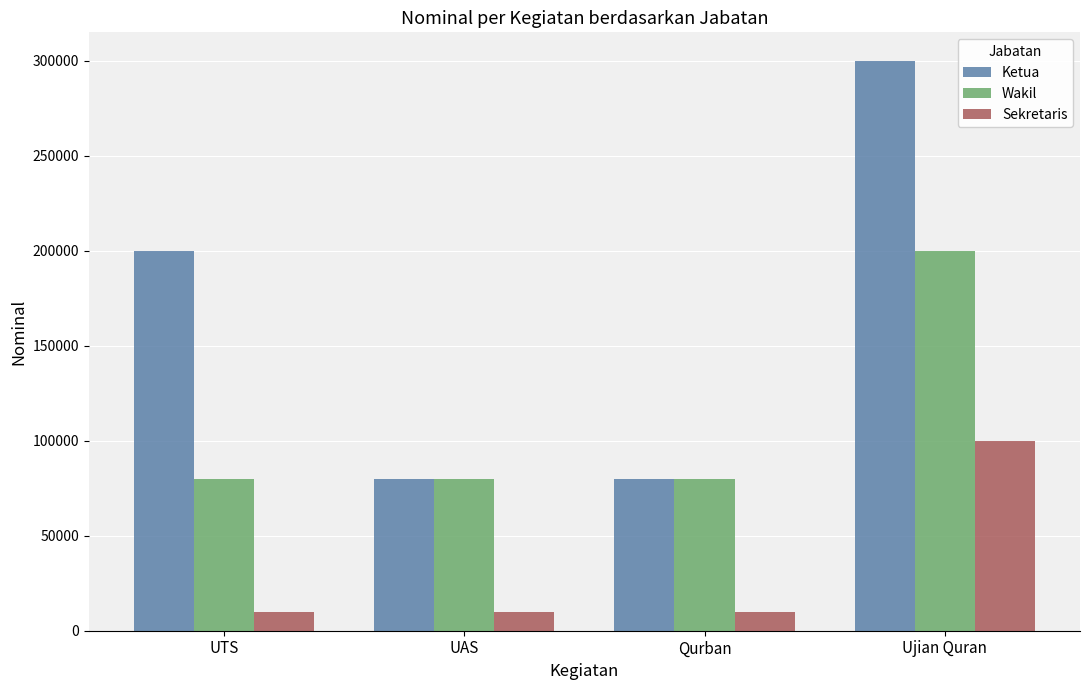

Between Qurban and Ujian Quran, which series saw the biggest shift?

Ketua